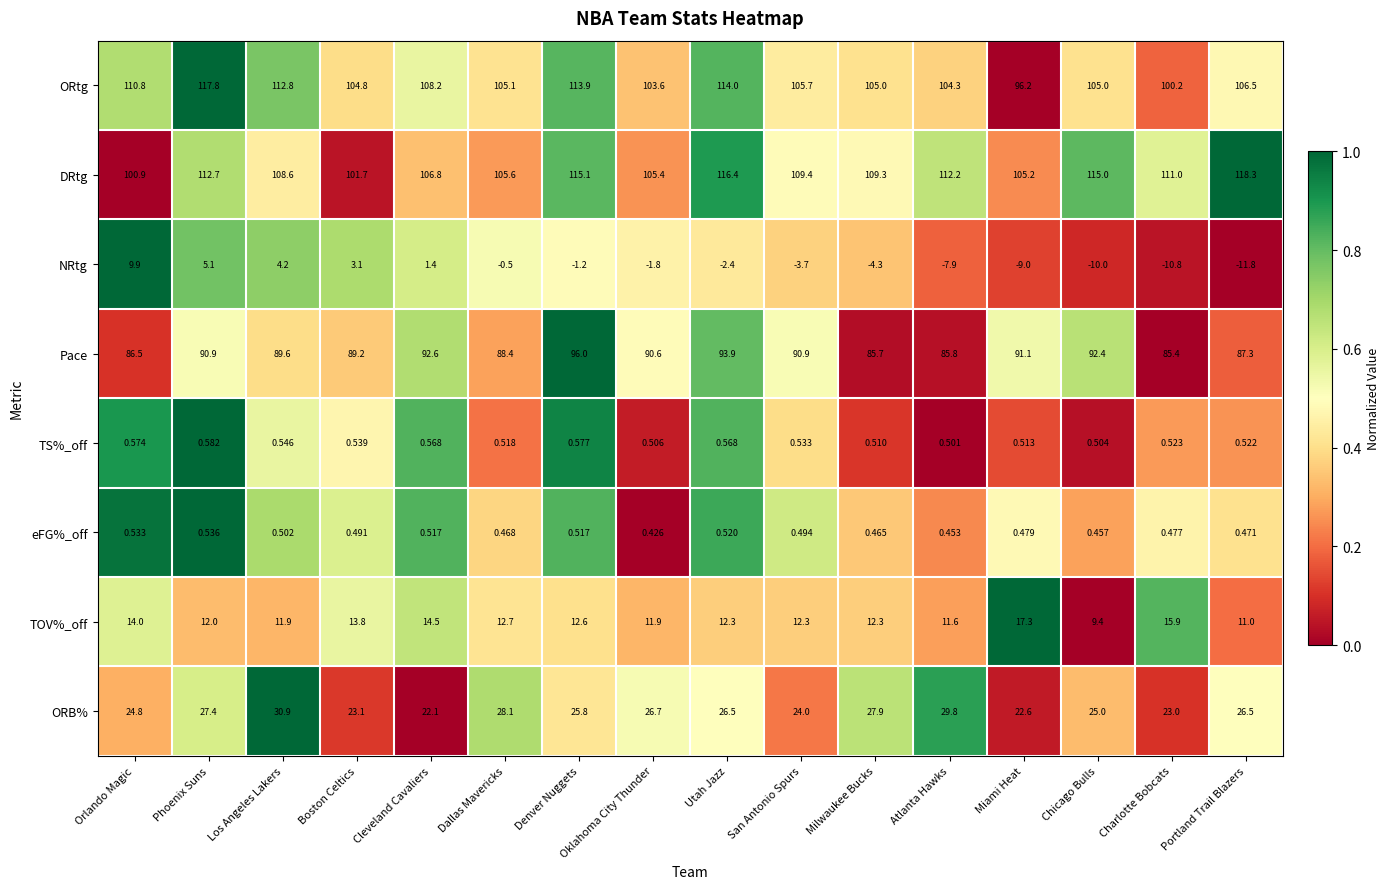

Is the value of NRtg at Atlanta Hawks greater than the value of eFG%_off at Milwaukee Bucks?

No